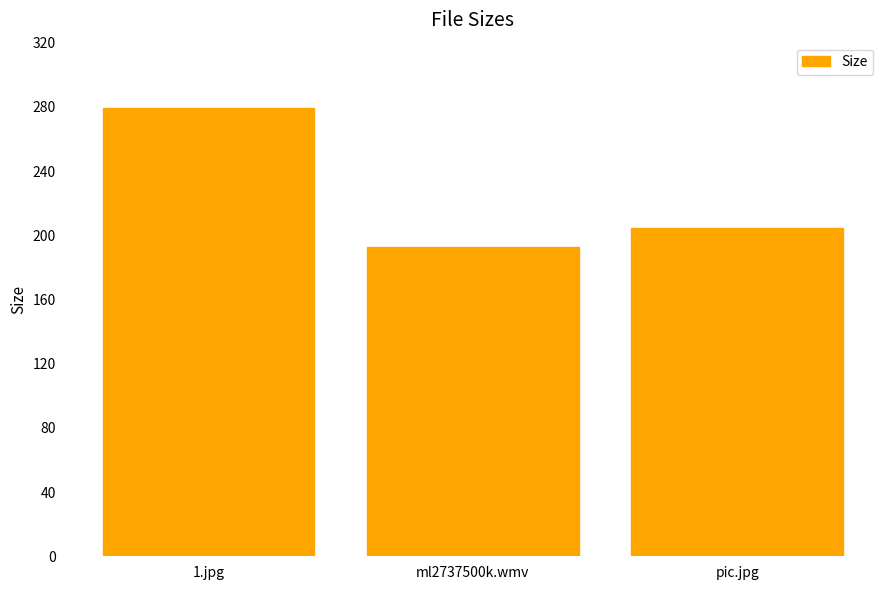

How many data points are above 204?

2